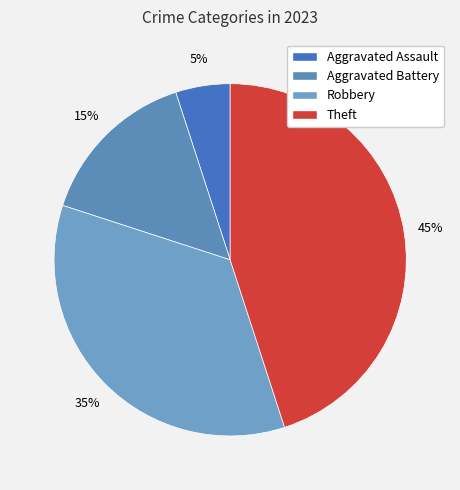

What percentage do Theft and Robbery together represent?

80.0%